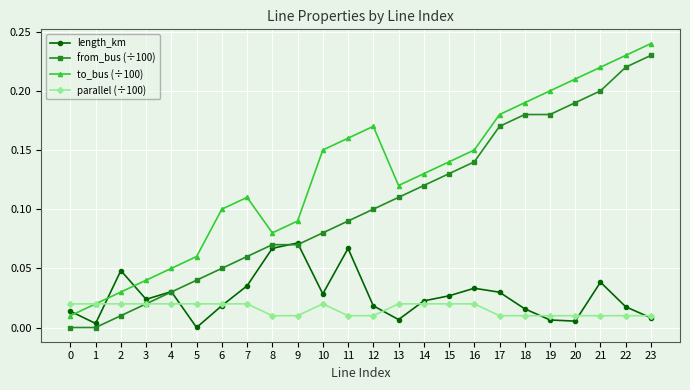

Rank the series at 5 from highest to lowest value.

to_bus (÷100), from_bus (÷100), parallel (÷100), length_km